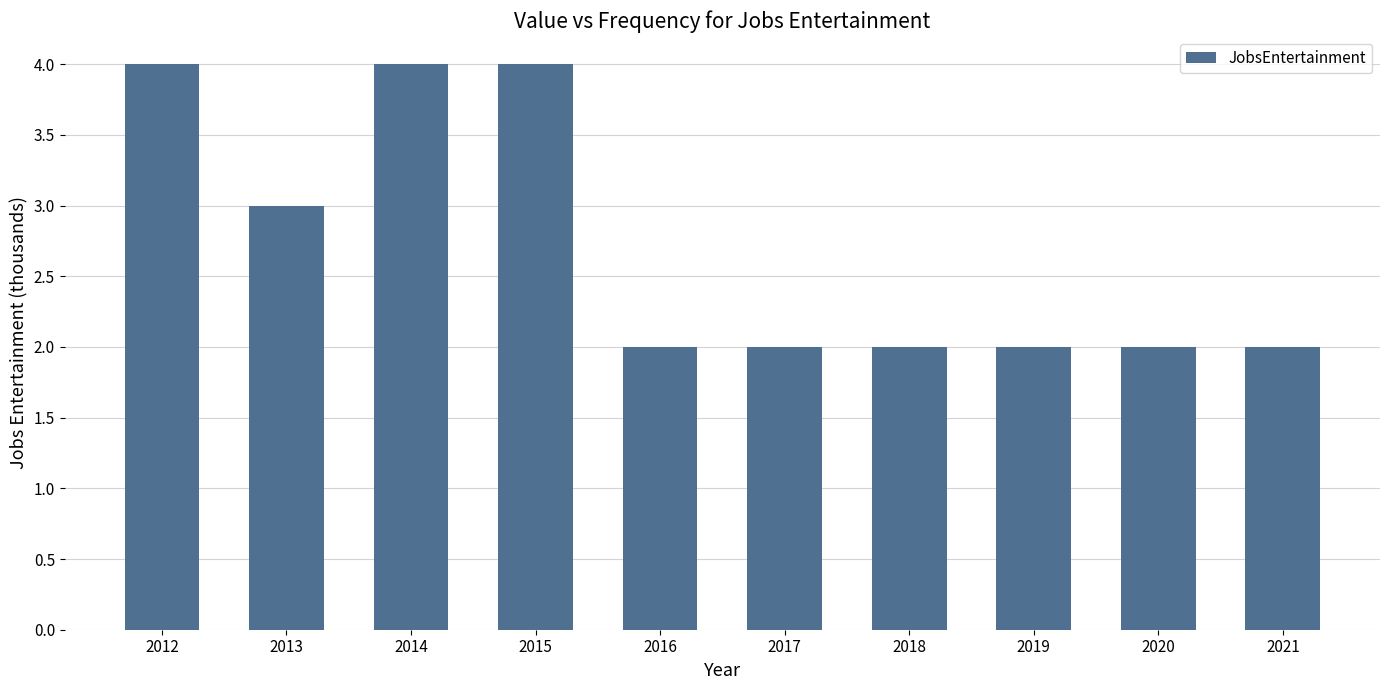

What is the greatest value displayed?

4